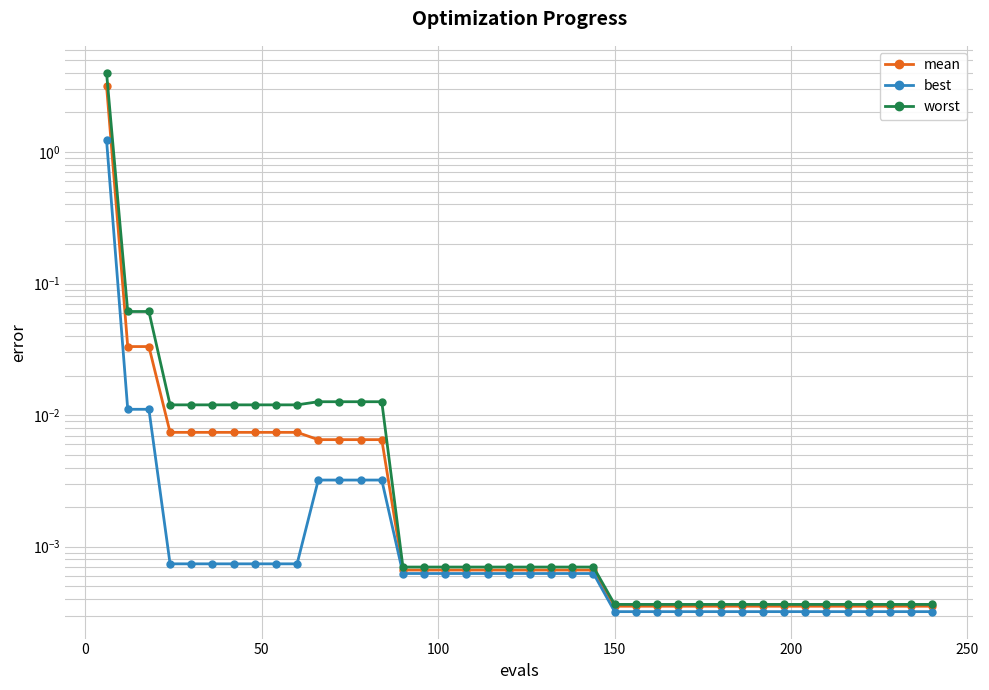

Rank the series by their average value, from highest to lowest.

worst, mean, best